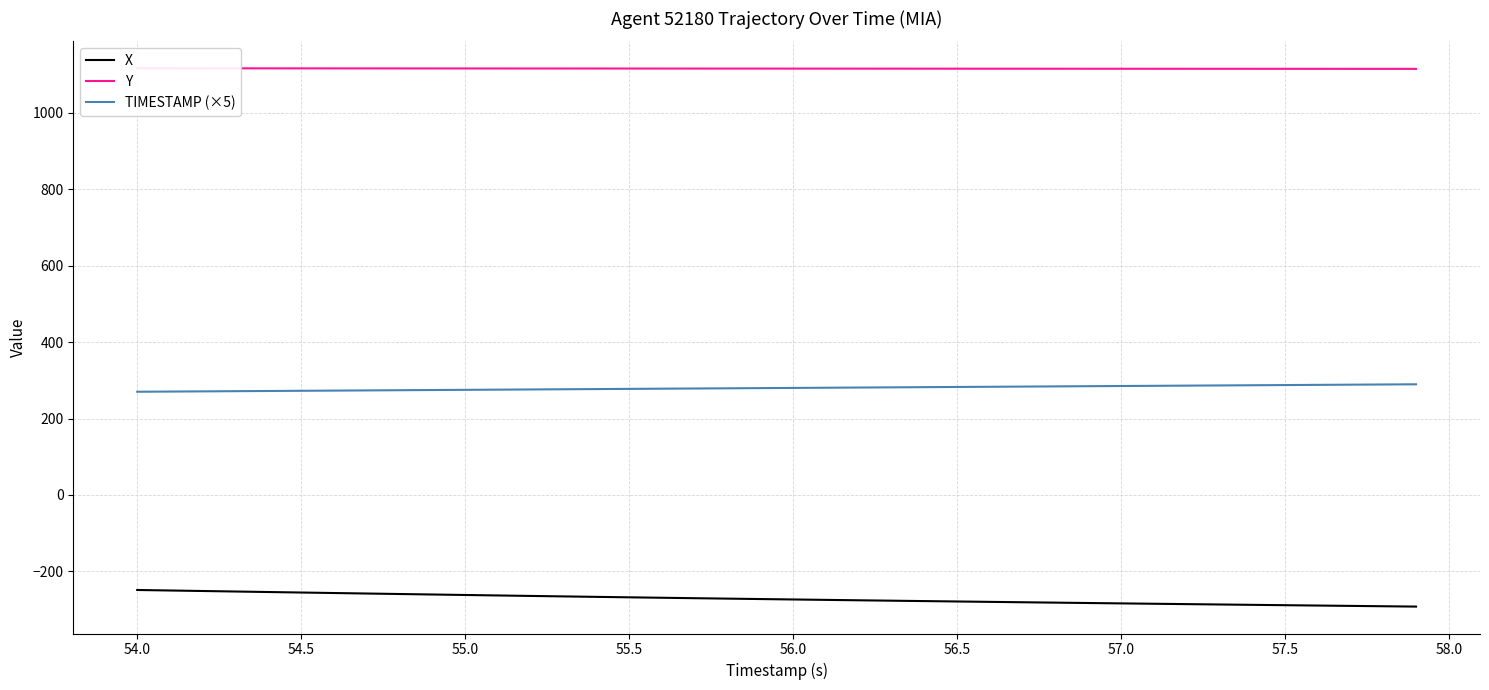

What is the sum of all X values?

-10874.8